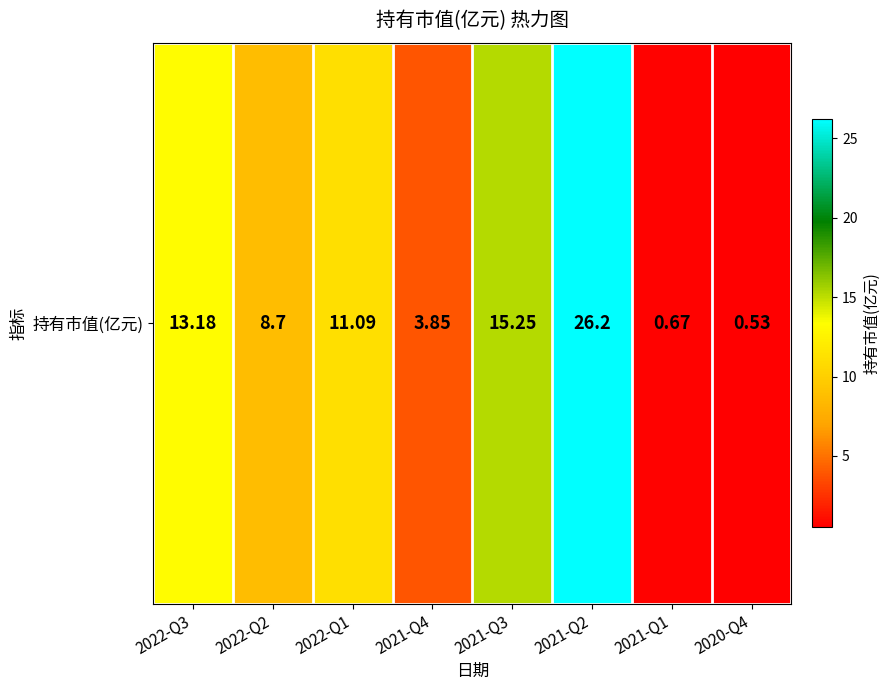

What value does the data have at 2022-Q2?

8.7